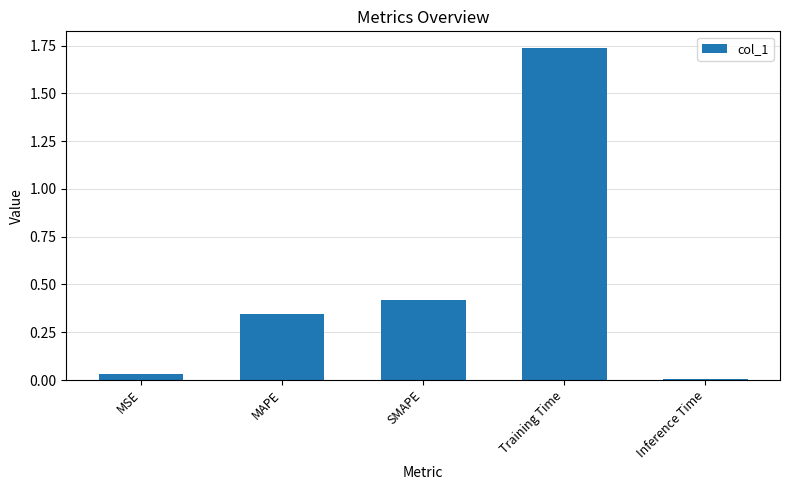

What is the label of the 1st bar from the right?

Inference Time